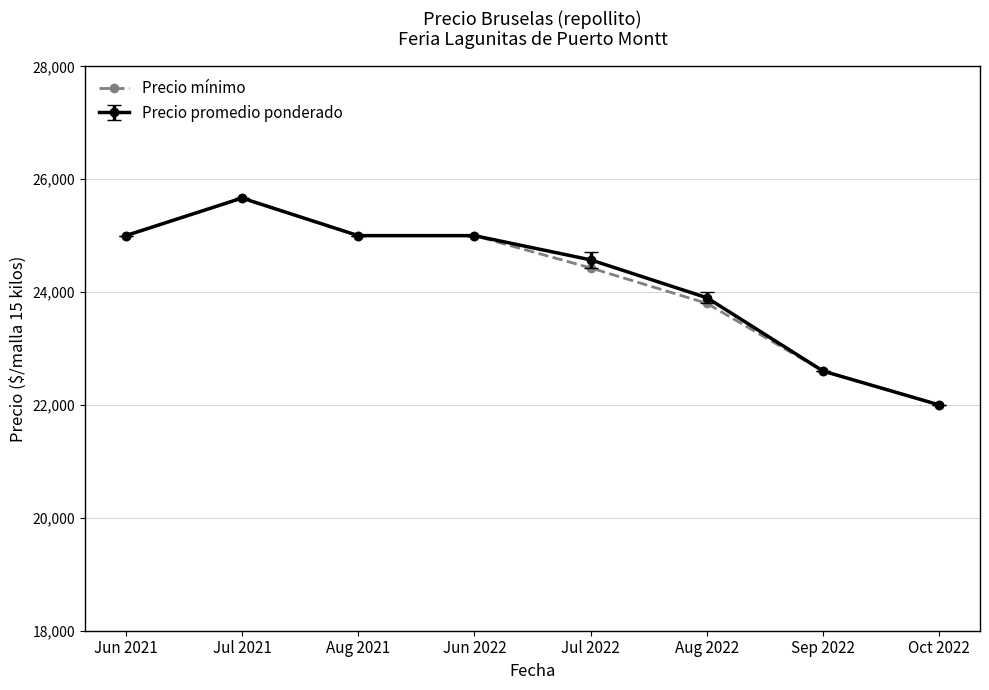

The Precio mínimo series shows 34407 at Jul 2022. True or false?

False